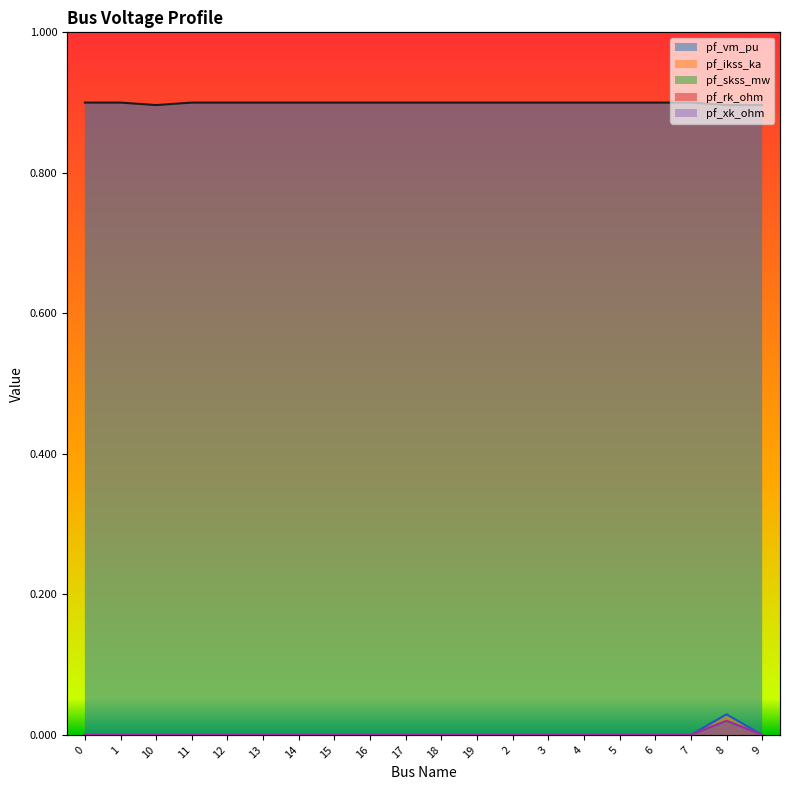

The value of pf_xk_ohm at 2 is 0.0. True or false?

True